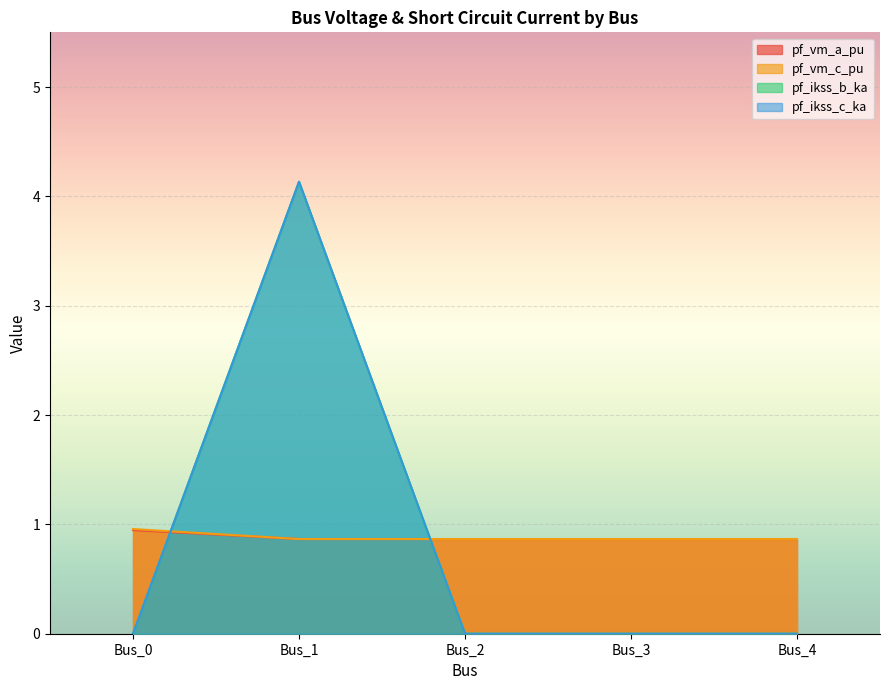

The value of pf_ikss_b_ka at Bus_4 is 0.0. True or false?

True